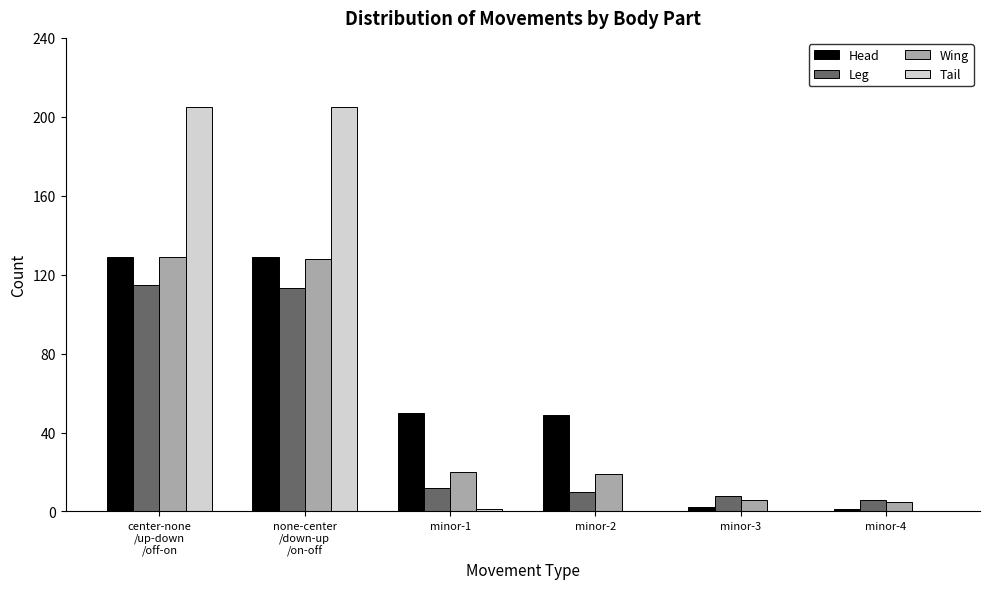

What is the difference between the Tail values at minor-1 and minor-2?

1